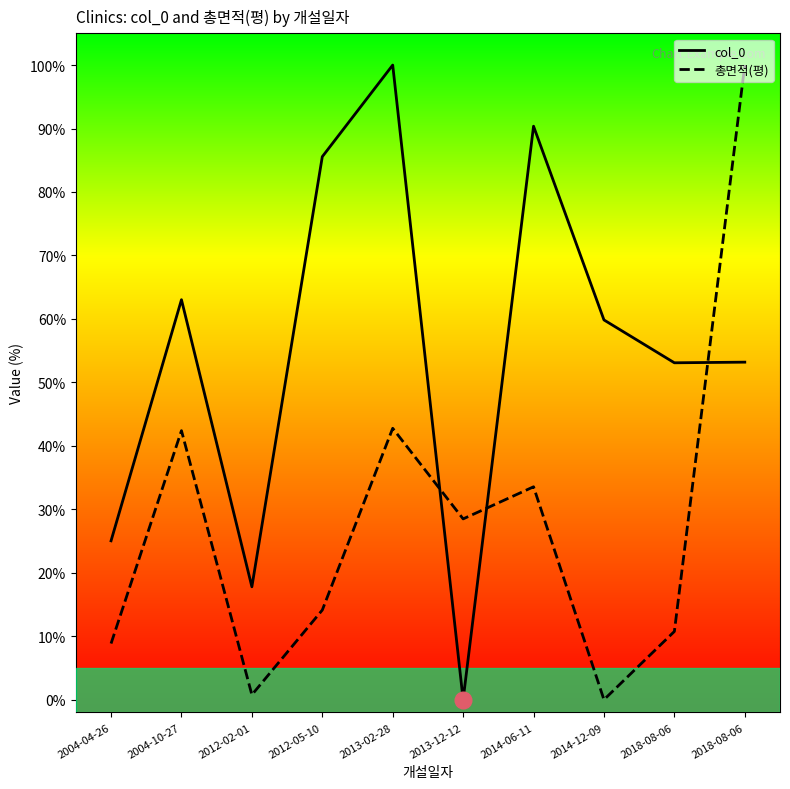

Reading left to right, extract all data points from this chart.

col_0: 0.3	0.6	0.2	0.9	1.0	0.0	0.9	0.6	0.5	0.5
총면적(평): 0.1	0.4	0.0	0.1	0.4	0.3	0.3	0.0	0.1	1.0